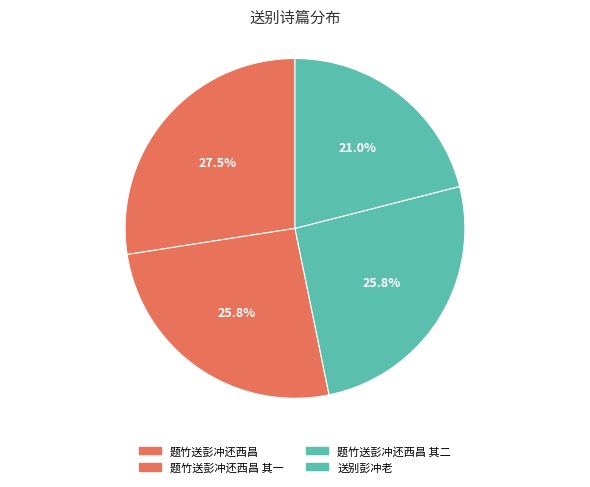

Which category has the biggest portion of the pie?

题竹送彭冲还西昌